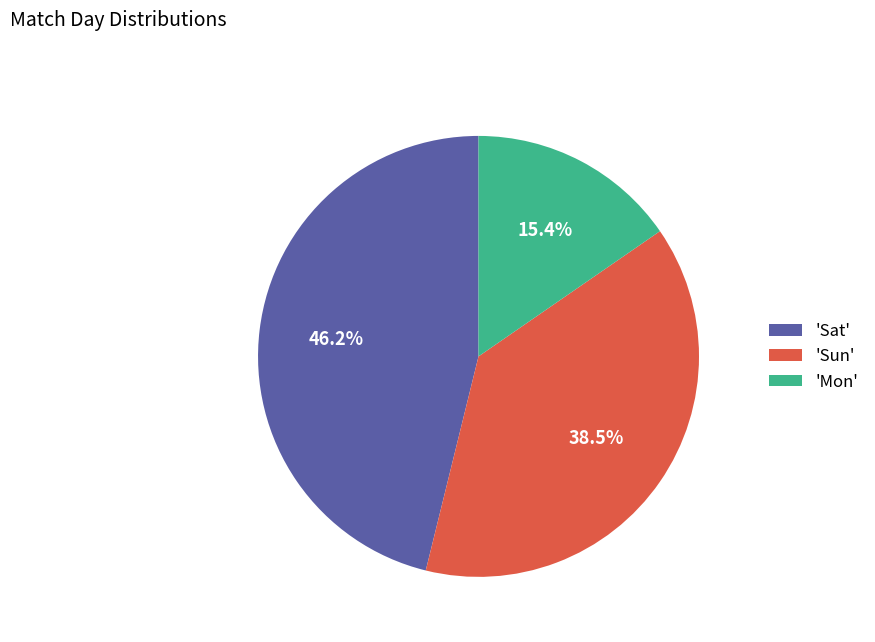

What percentage is NOT represented by 'Sat'?

53.8%